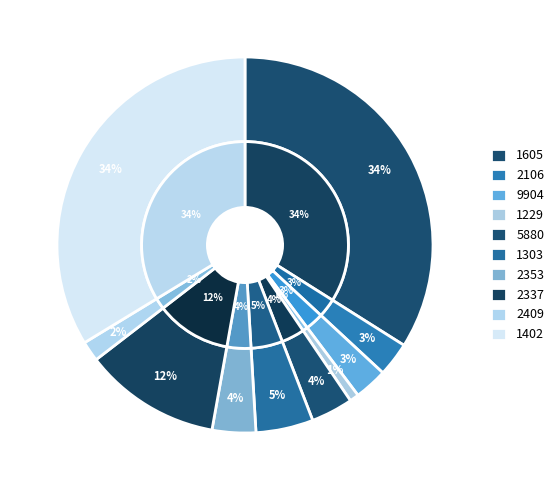

Rank the categories by value from highest to lowest.

1605, 1402, 2337, 1303, 2353, 5880, 2106, 9904, 2409, 1229